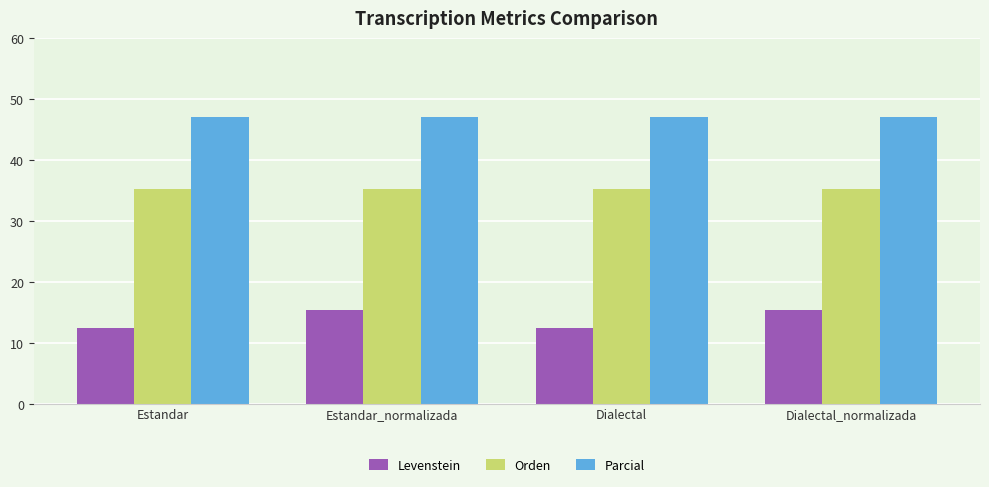

Reading left to right, list all the values displayed in this chart.

Levenstein: 12.5	15.4	12.5	15.4
Orden: 35.3	35.3	35.3	35.3
Parcial: 47.1	47.1	47.1	47.1